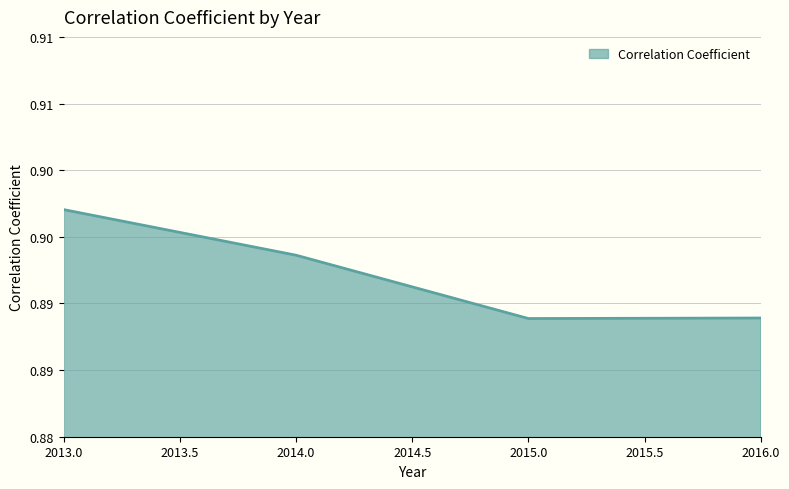

True or false: there are more than 0 points higher than both neighbors.

False